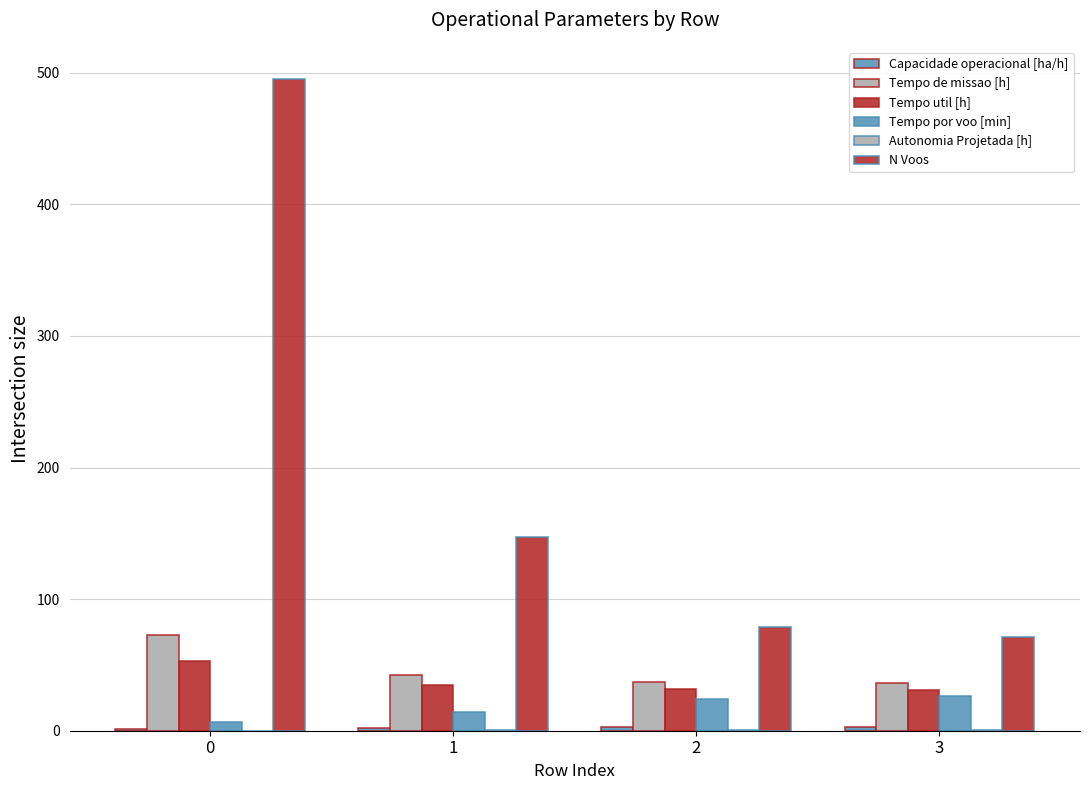

What is the value of the Tempo de missao [h] bar at the 4th from the left?

36.1